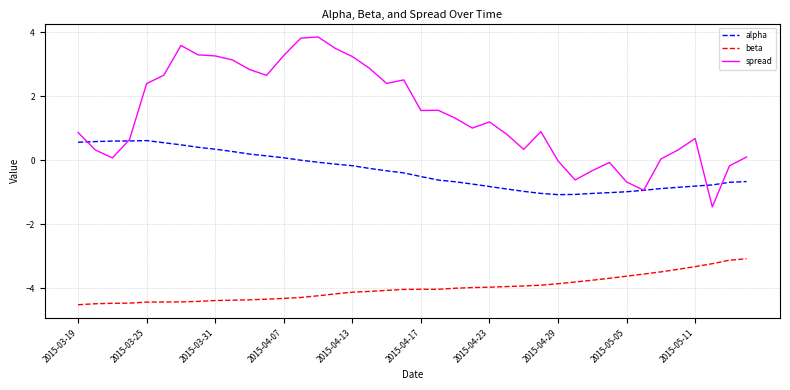

What is the maximum value shown in the chart?

3.9